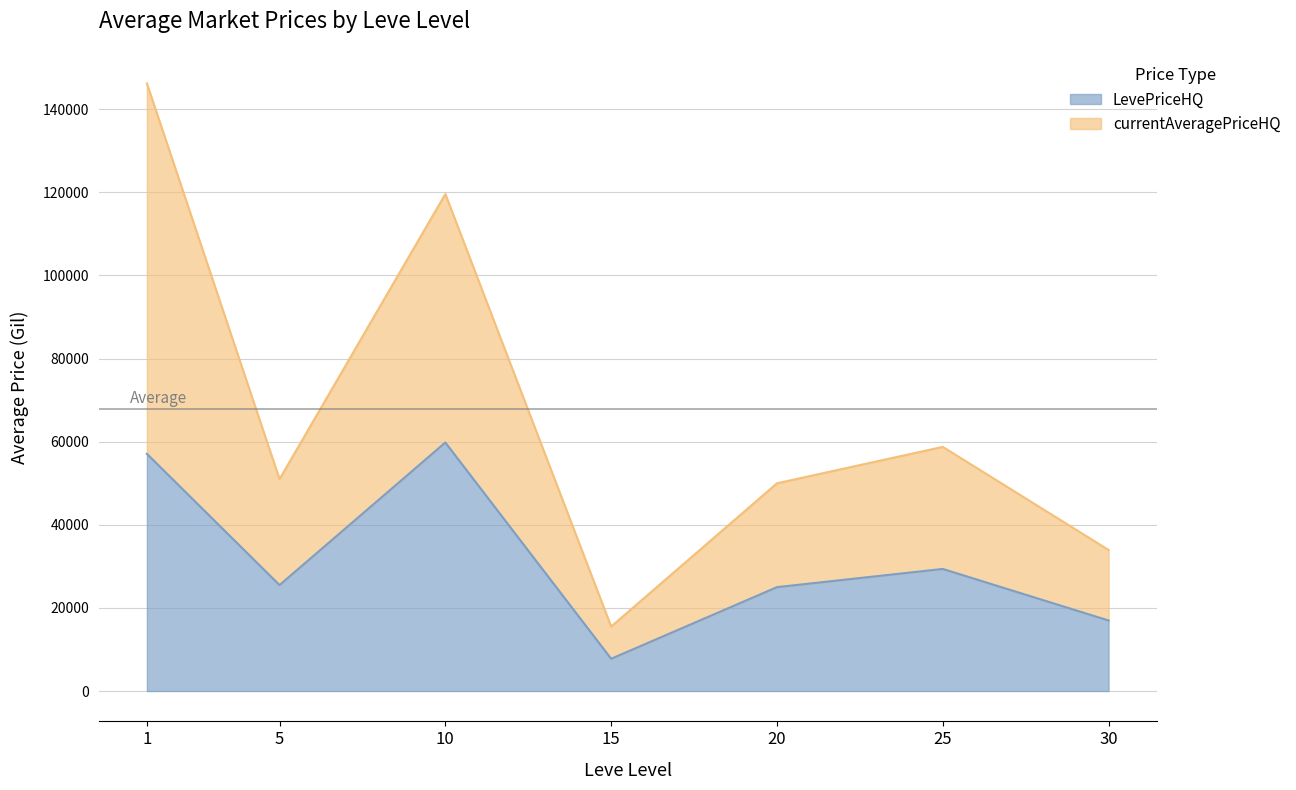

Which series has the largest total across all categories?

Avg currentAveragePriceHQ